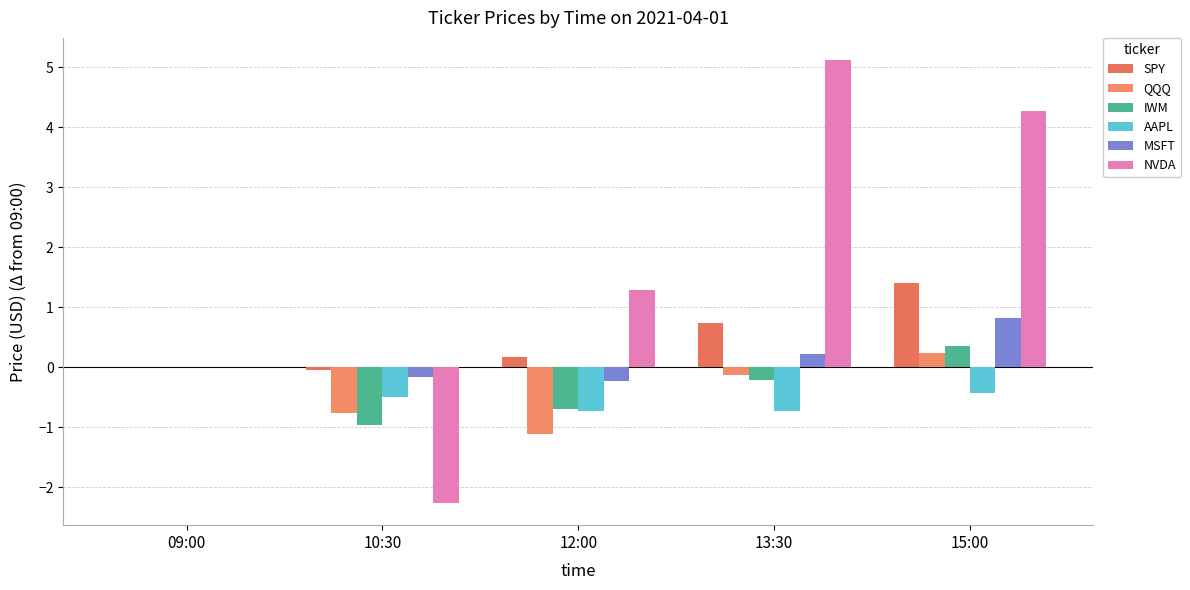

How many groups of bars are there?

5